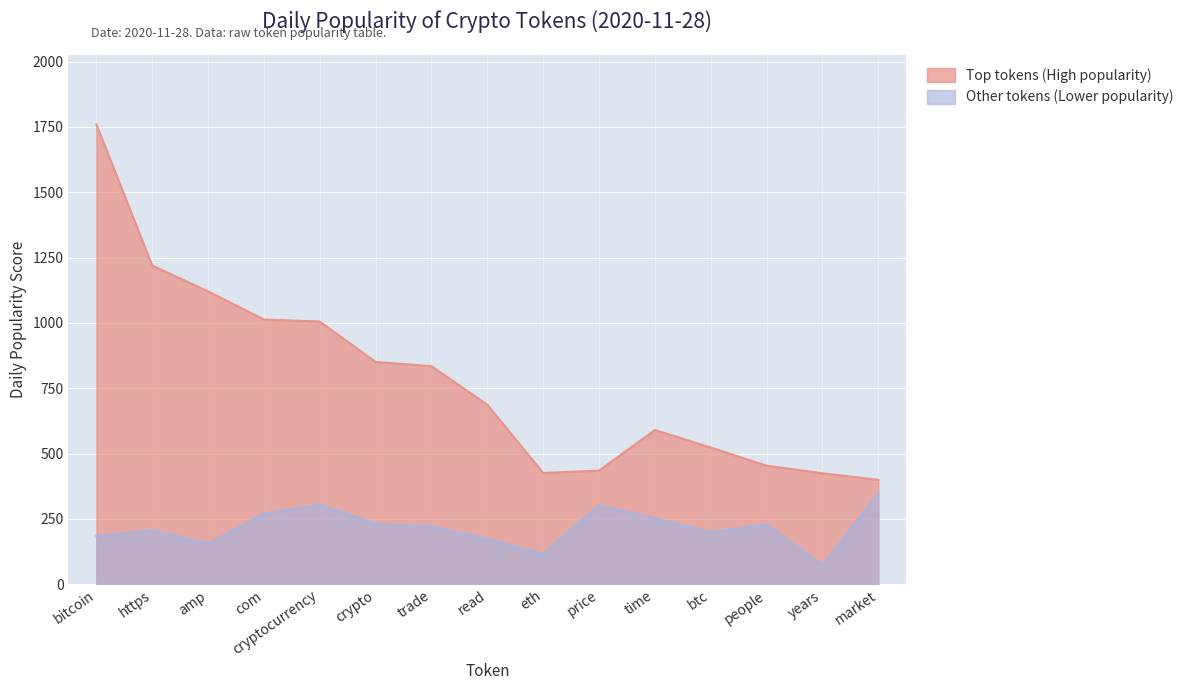

What is the highest value of the Other tokens (Lower popularity) series?

350.7